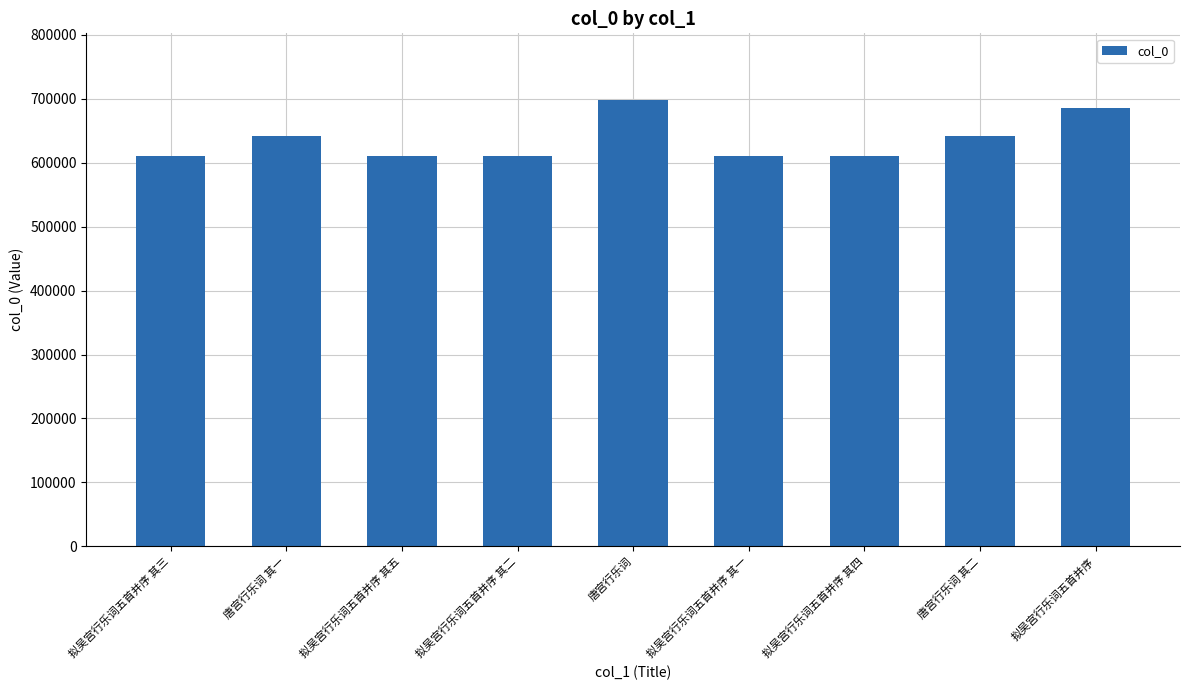

What is the difference between the values at 拟吴宫行乐词五首并序 其三 and 拟吴宫行乐词五首并序 其五?

2